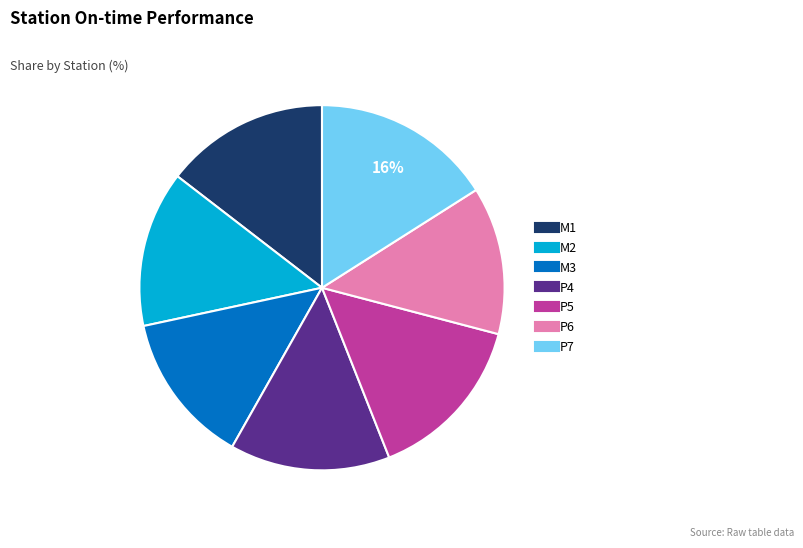

Is there a majority slice in this chart?

No